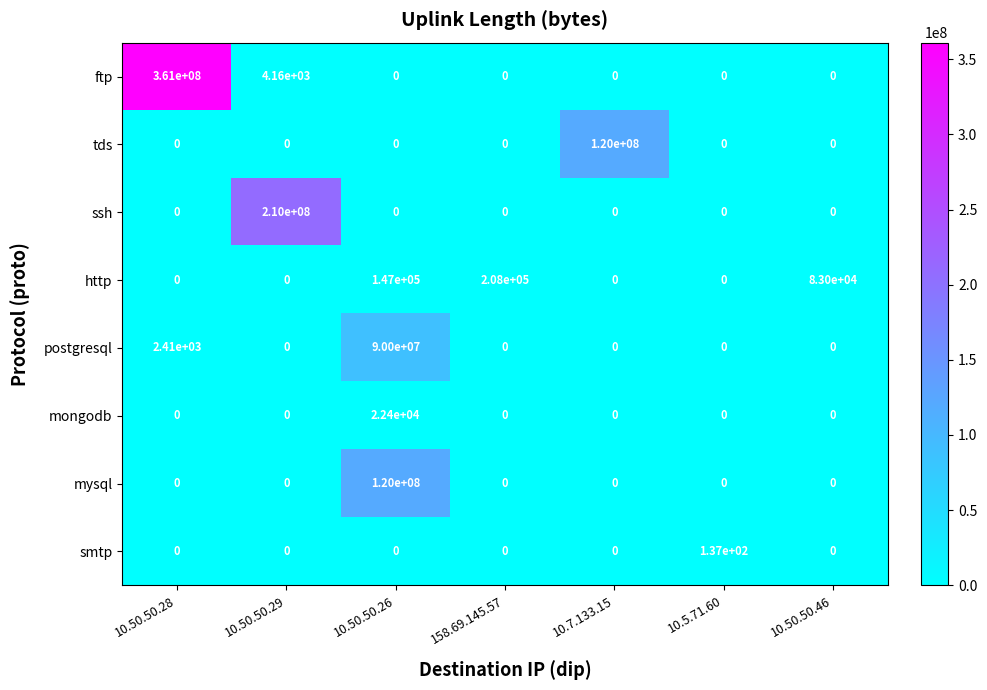

What is the difference between the maximum and minimum values in the ssh series?

210000000